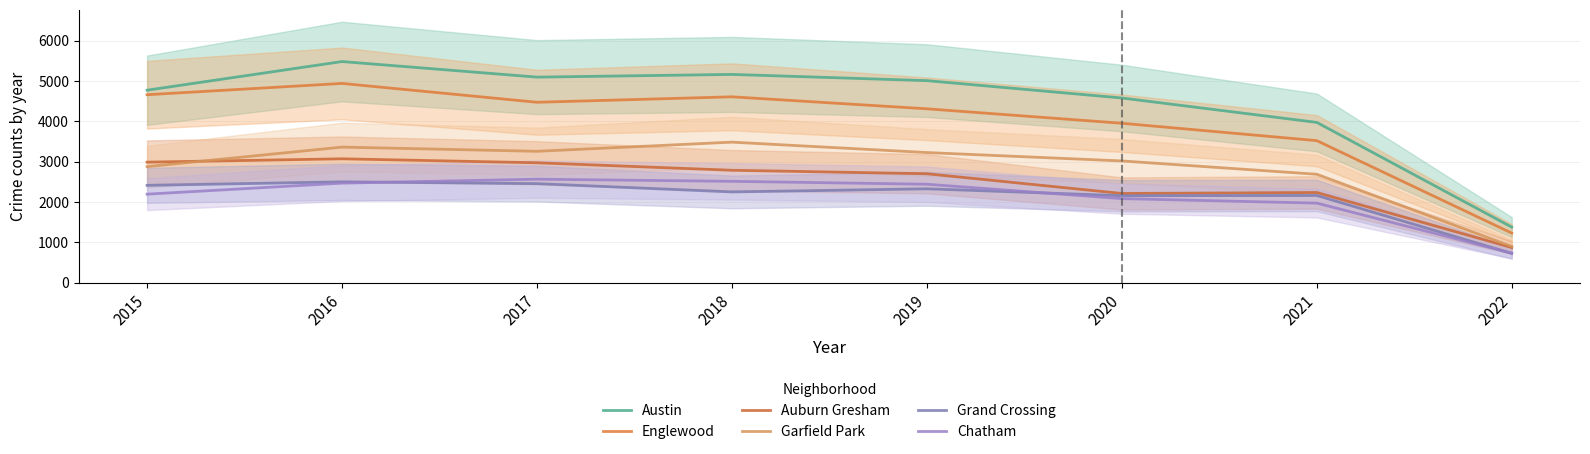

Rank the series at 2020 from highest to lowest value.

Austin, Englewood, Garfield Park, Auburn Gresham, Grand Crossing, Chatham